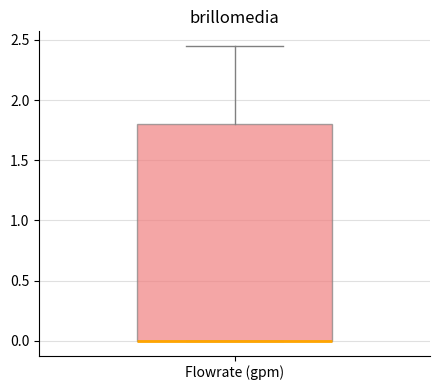

Transcribe this box plot: give where the median line is, the range the box spans, and where the two whiskers end, as read against the y-axis. The values are not printed on the chart, so give them approximately, as read against the axis.

median 0.00 (drawn on the box's lower edge), box 0.00 to 1.80, whiskers 0.00 to 2.45